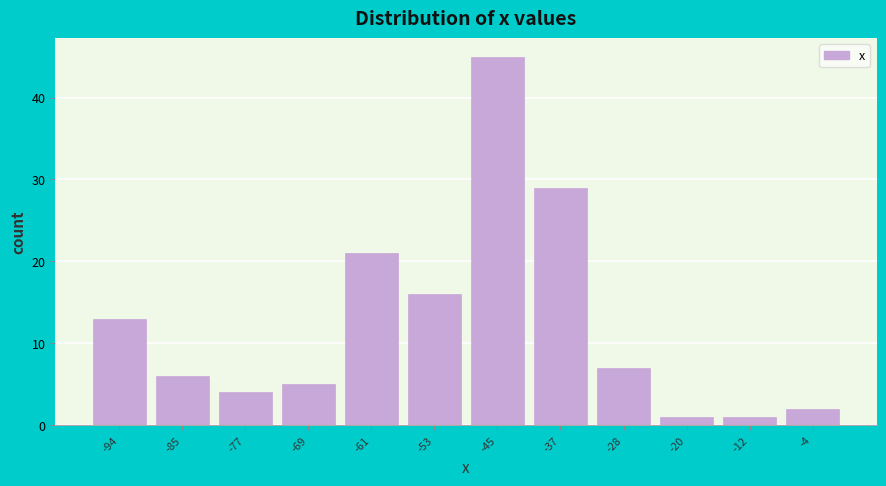

What is the height of the bar covering -49 to -41 on the x-axis? Neither the bar edges nor the heights are printed on the chart, so give them approximately, as read against the axes.

45